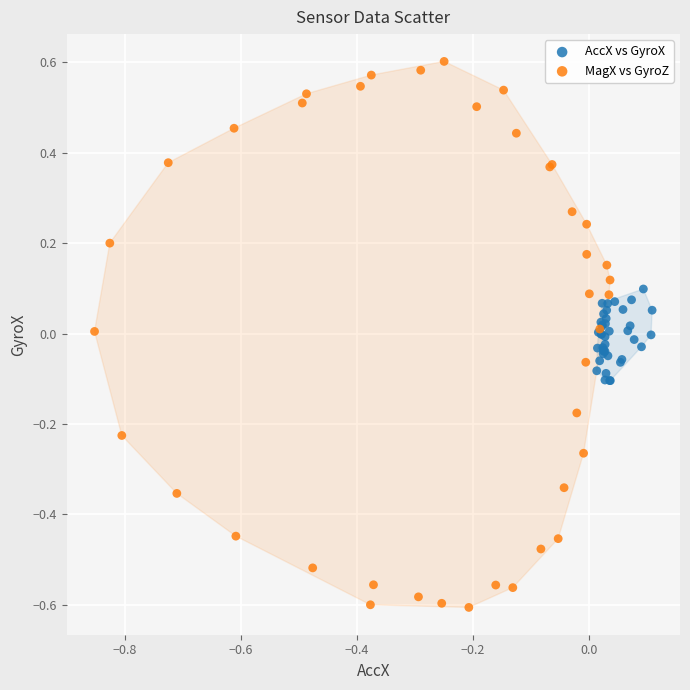

Which series reaches the minimum Y coordinate?

MagX vs GyroZ